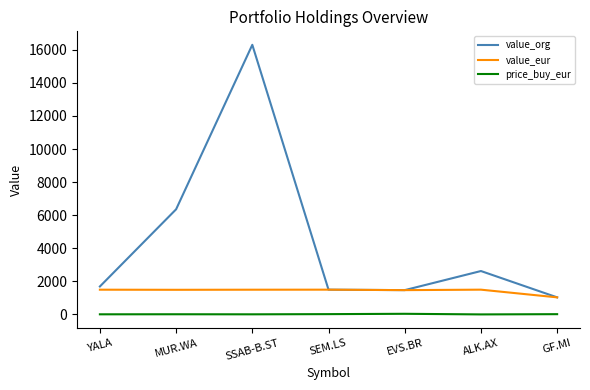

Rank the series at MUR.WA from lowest to highest value.

price_buy_eur, value_eur, value_org